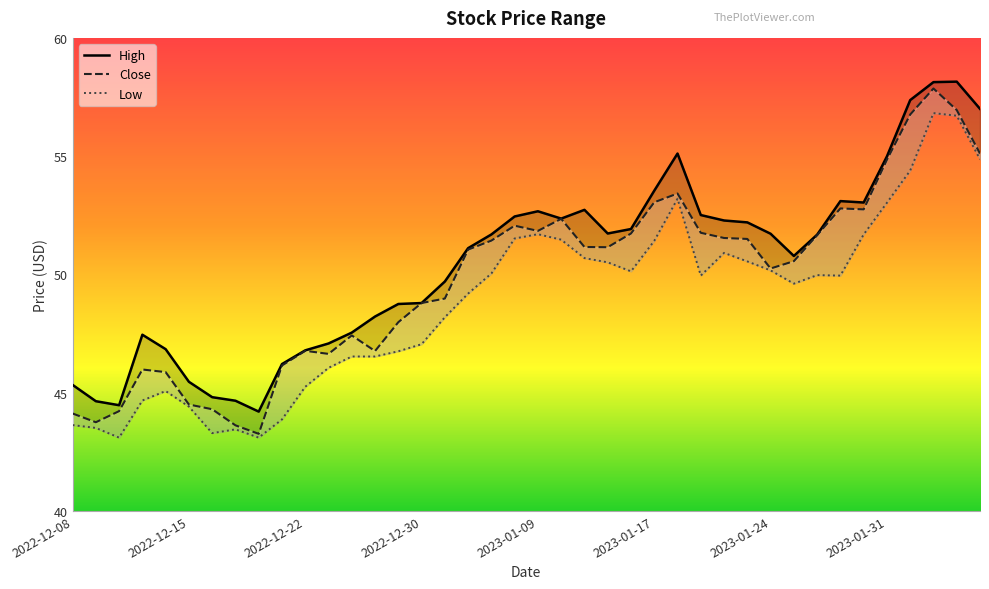

Rank the series by their maximum value, from highest to lowest.

High, Close, Low